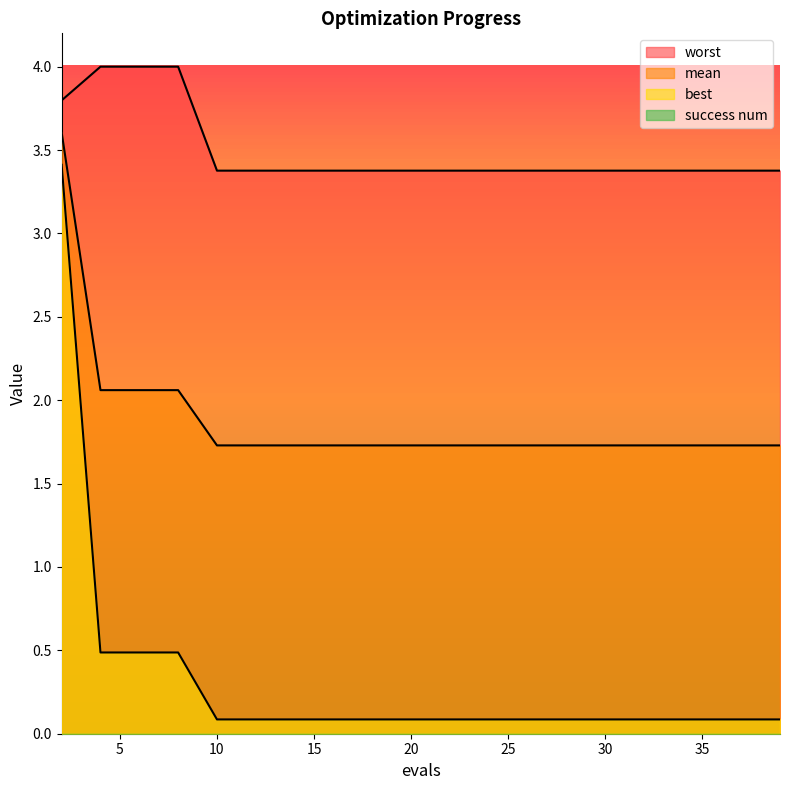

Is it true that worst equals 4.0 at 6?

True